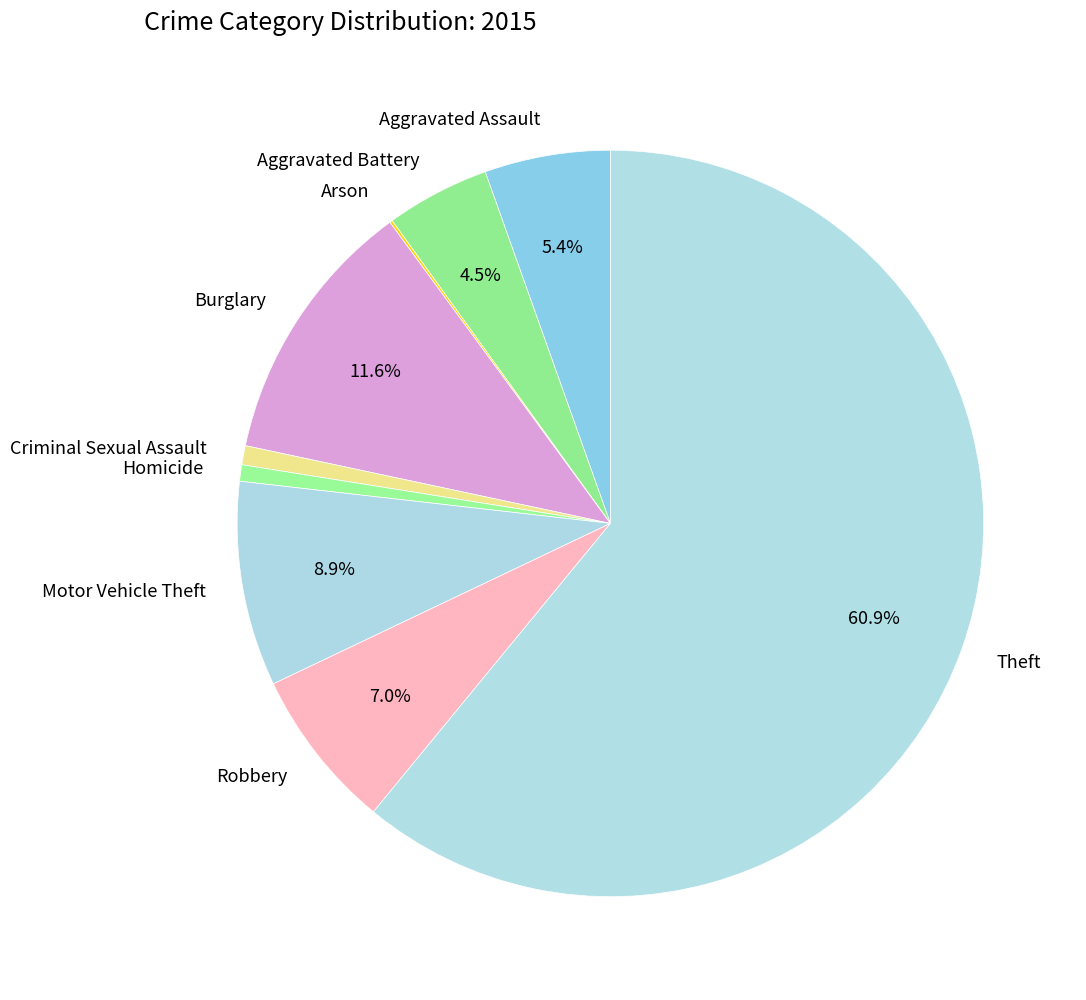

Does any single category account for the majority?

Yes